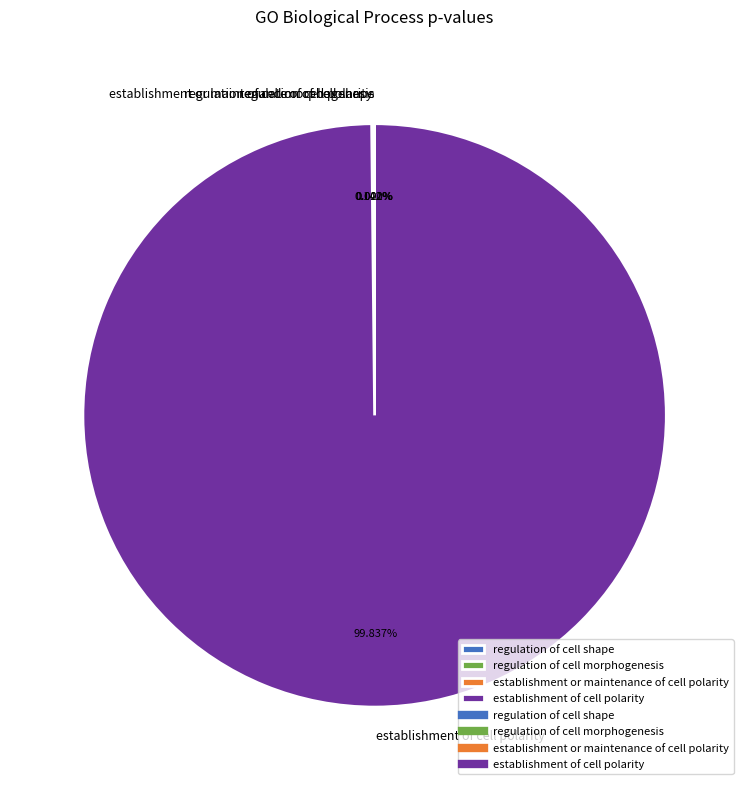

What percentage is NOT represented by establishment of cell polarity?

0.2%